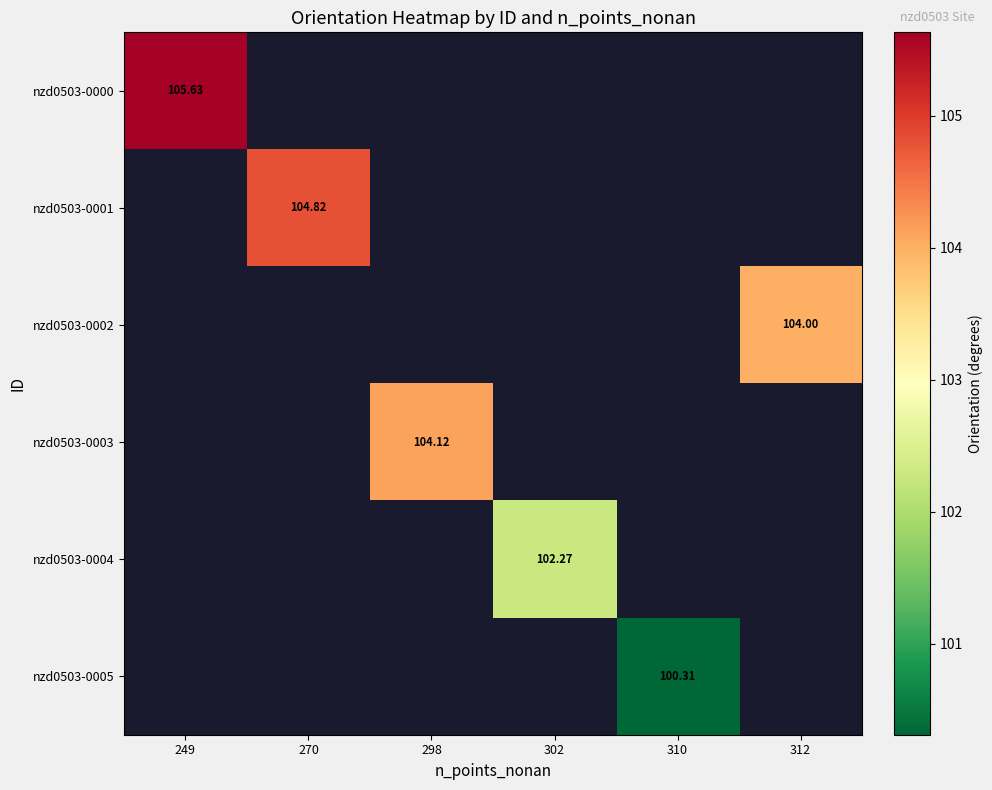

Is it true that nzd0503-0000 equals 105.6 at 249?

True